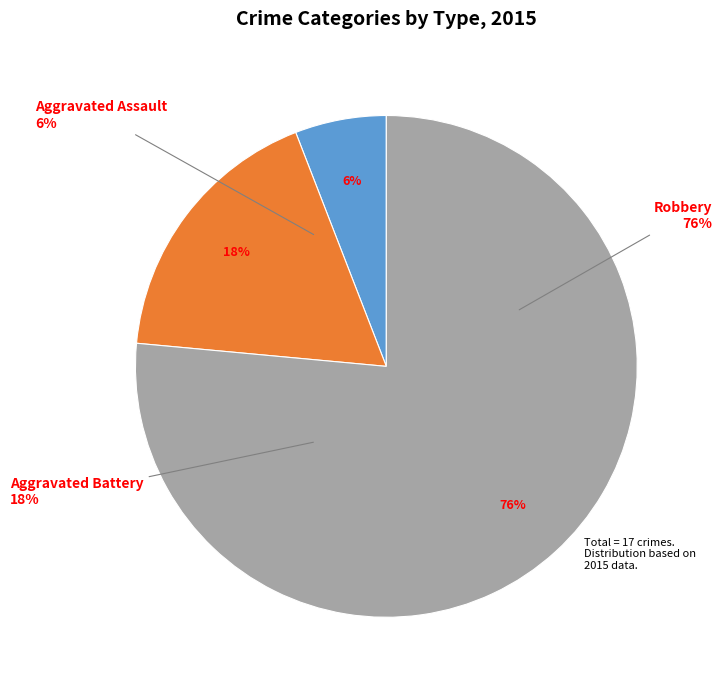

What is the smallest slice in the pie chart?

Aggravated Assault